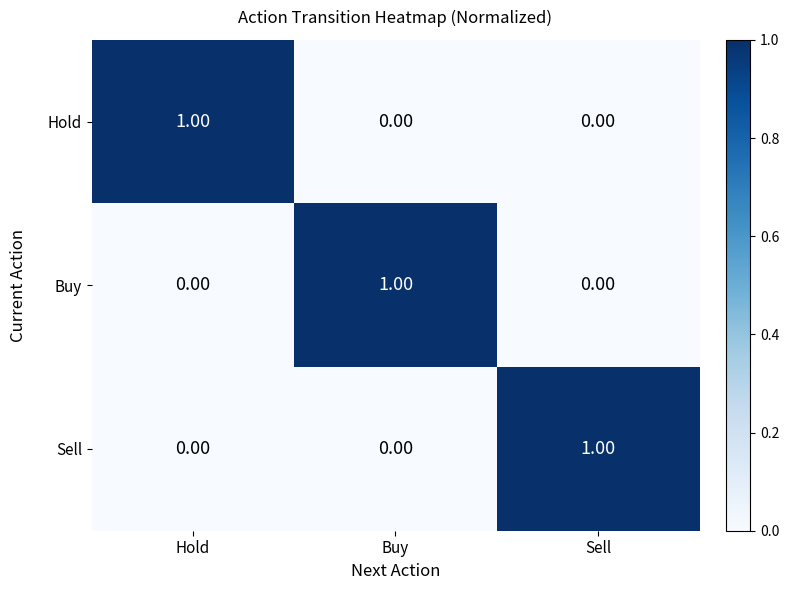

At how many categories does at least one series exceed 0?

3